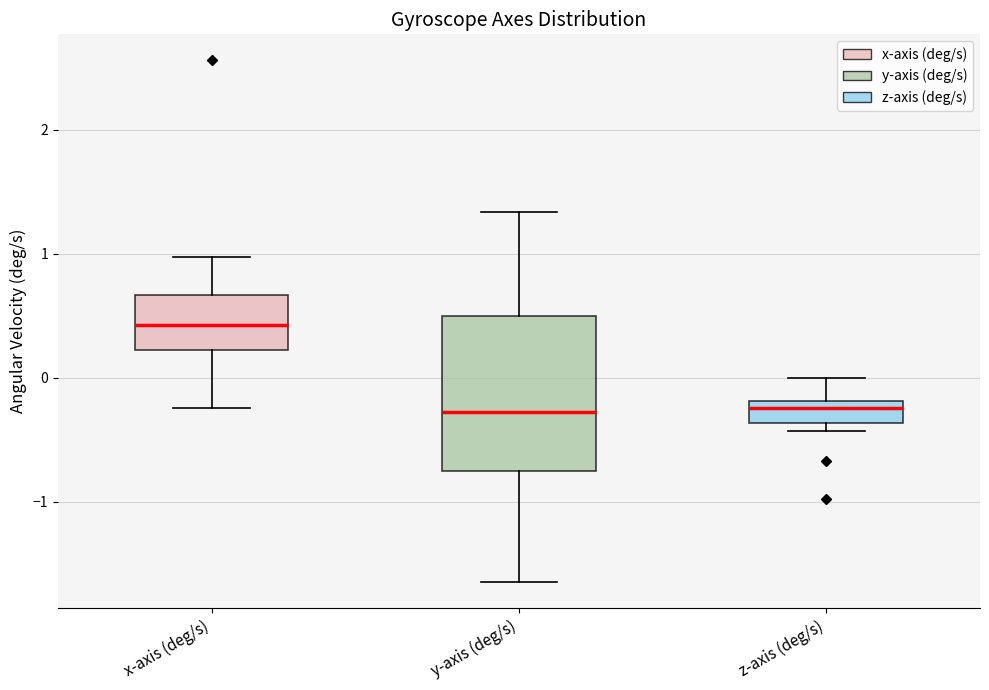

Comparing the boxes themselves (not the whiskers), which one is the tallest?

y-axis (deg/s)